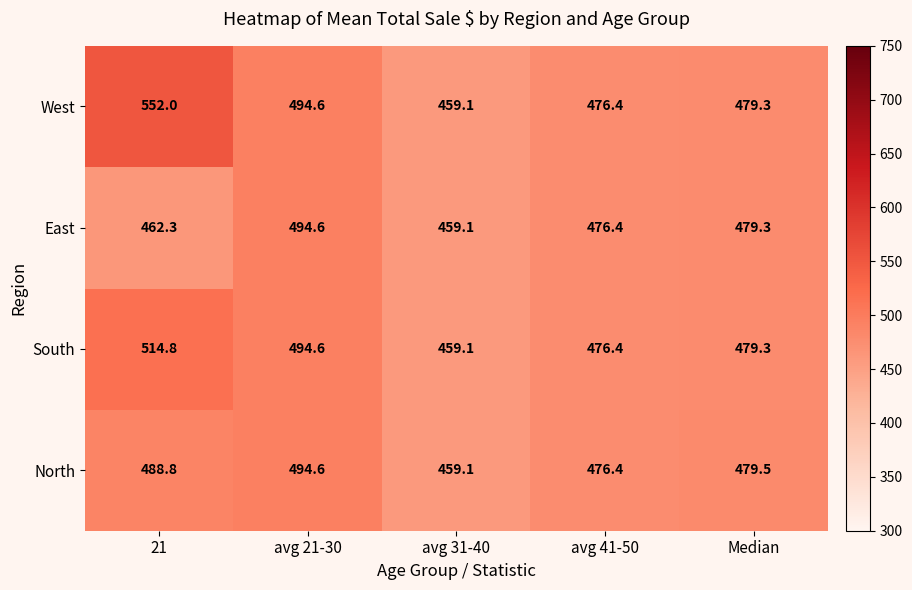

Where does the North series first go above 479?

21